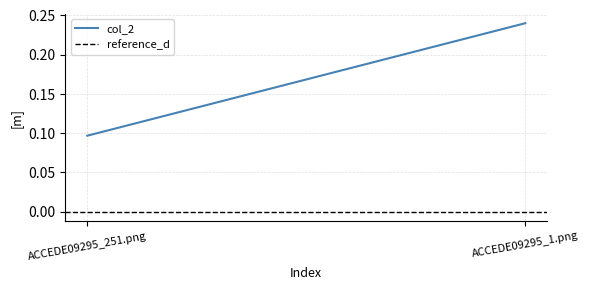

How many lines are shown in the chart?

2